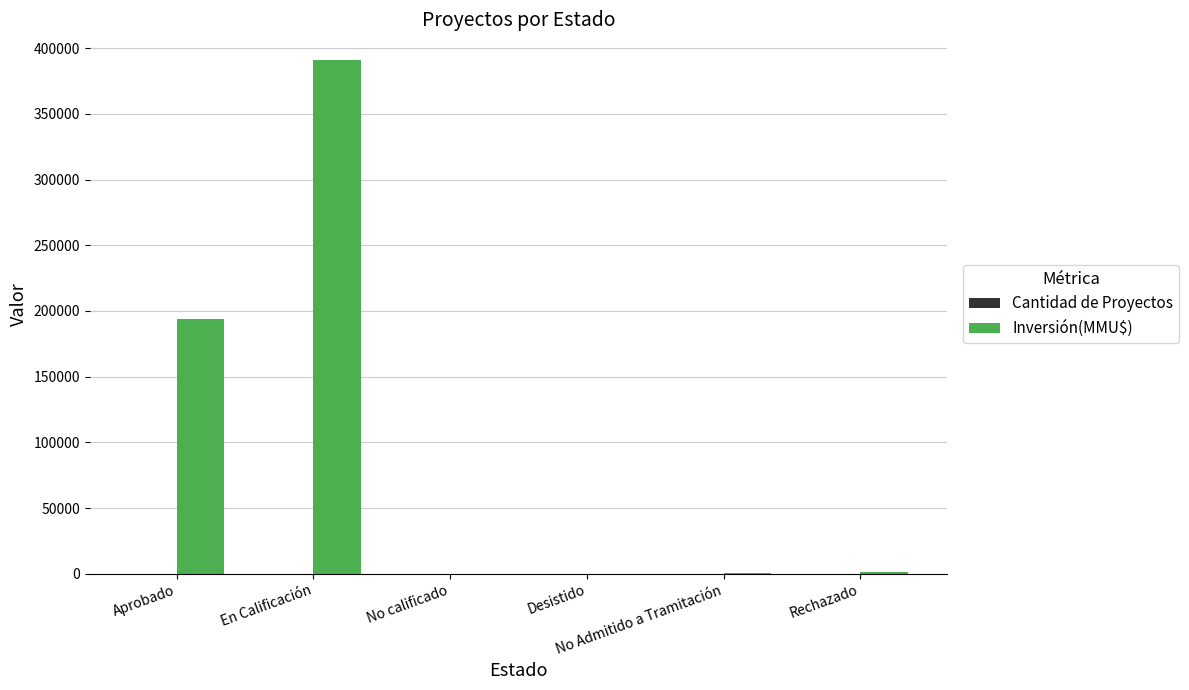

What is the maximum value shown in the chart?

390971